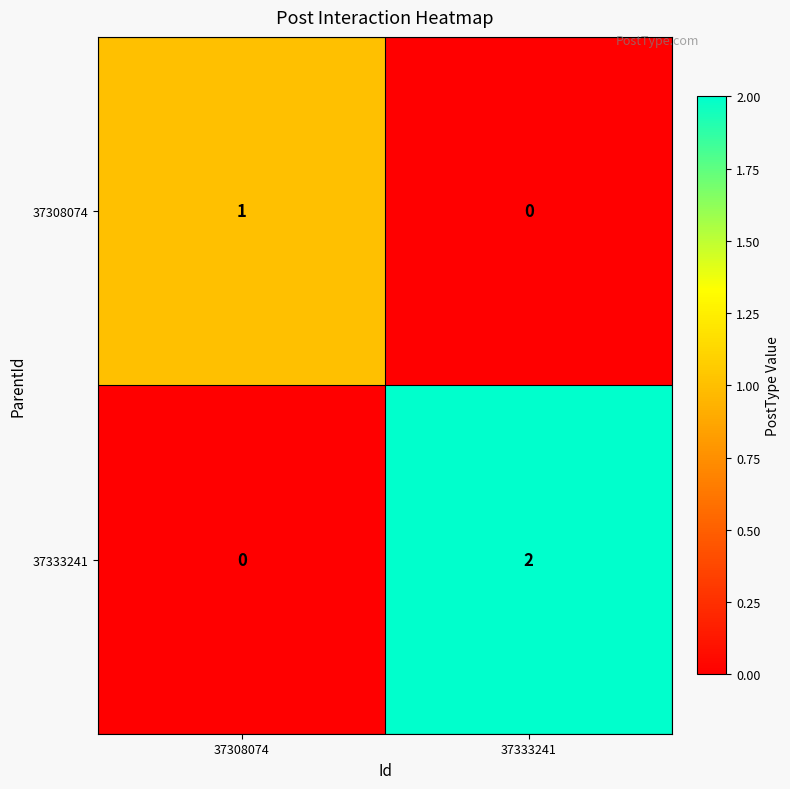

Rank the categories by 37308074 value from lowest to highest.

37333241, 37308074